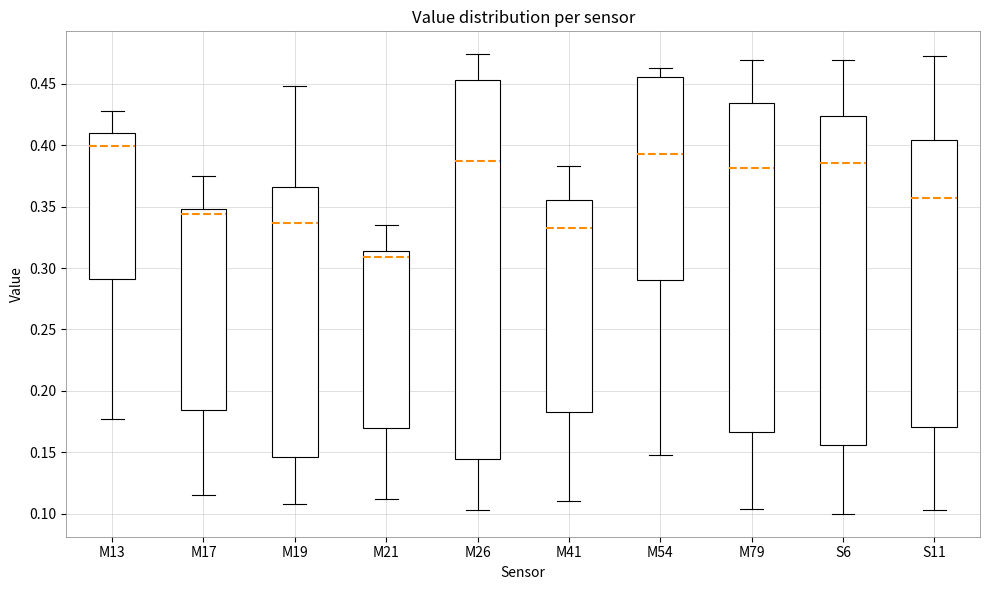

Which box has the lowest median line?

M21